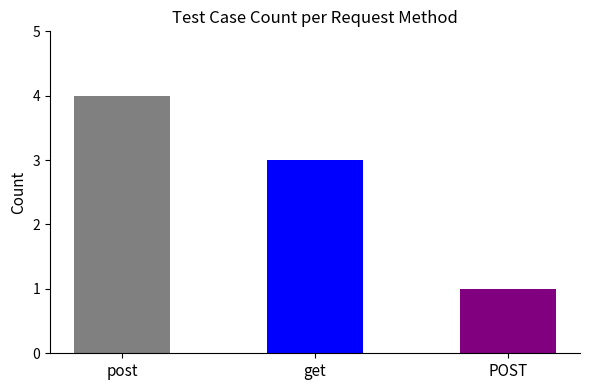

List the labels in order of value, smallest first.

POST, get, post